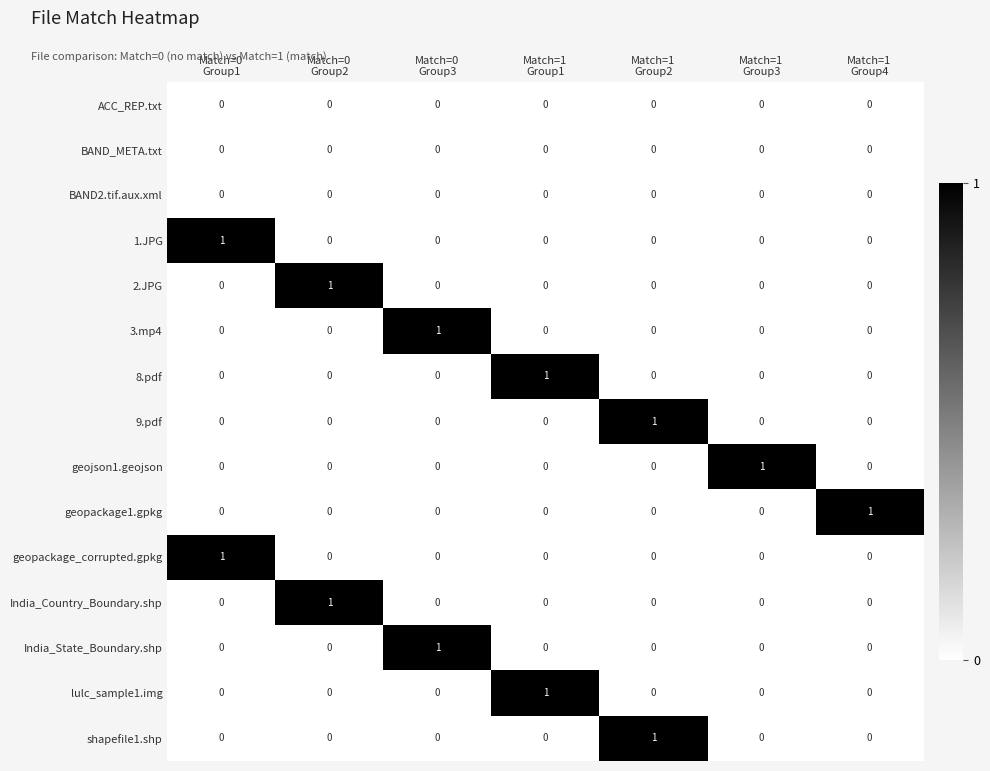

How many geopackage1.gpkg values are between 0 and 1?

7